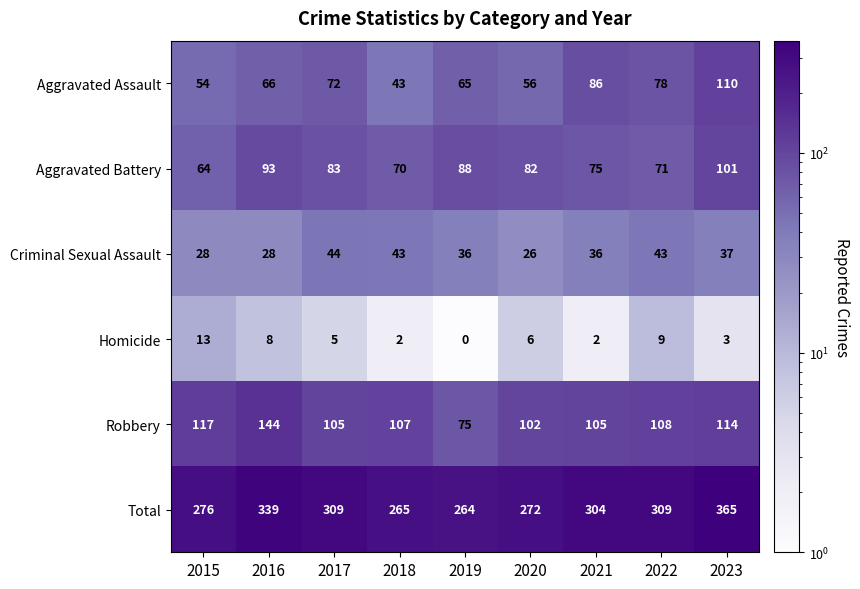

List the labels in order of Aggravated Assault value, largest first.

2023, 2021, 2022, 2017, 2016, 2019, 2020, 2015, 2018